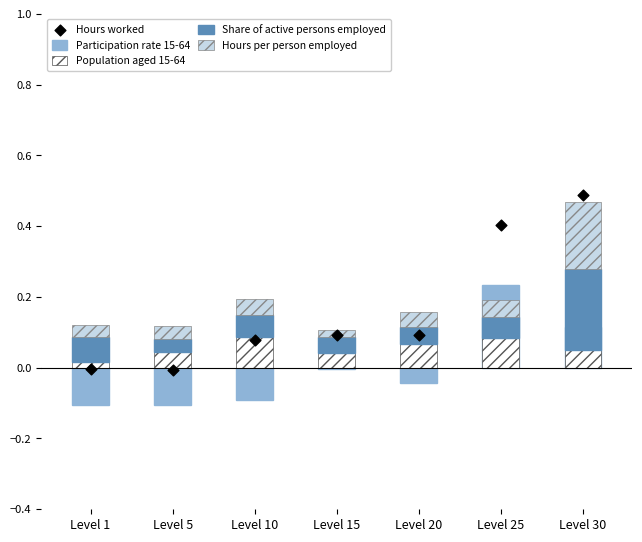

Is the value of Share of active persons employed at Level 5 greater than the value of Population aged 15-64 at Level 15?

No